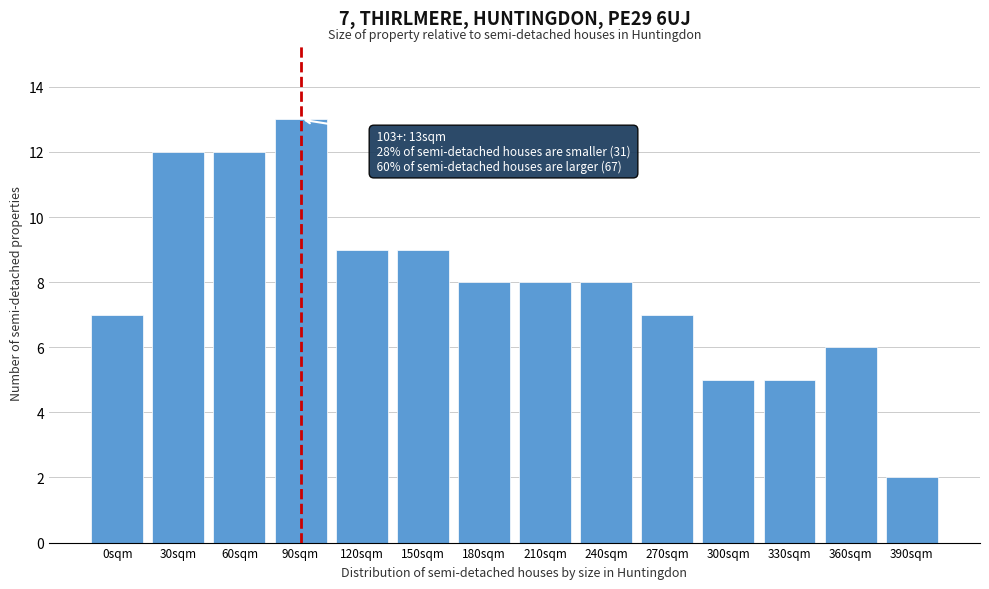

Reading left to right, transcribe all the data shown in this chart.

7	12	12	13	9	9	8	8	8	7	5	5	6	2